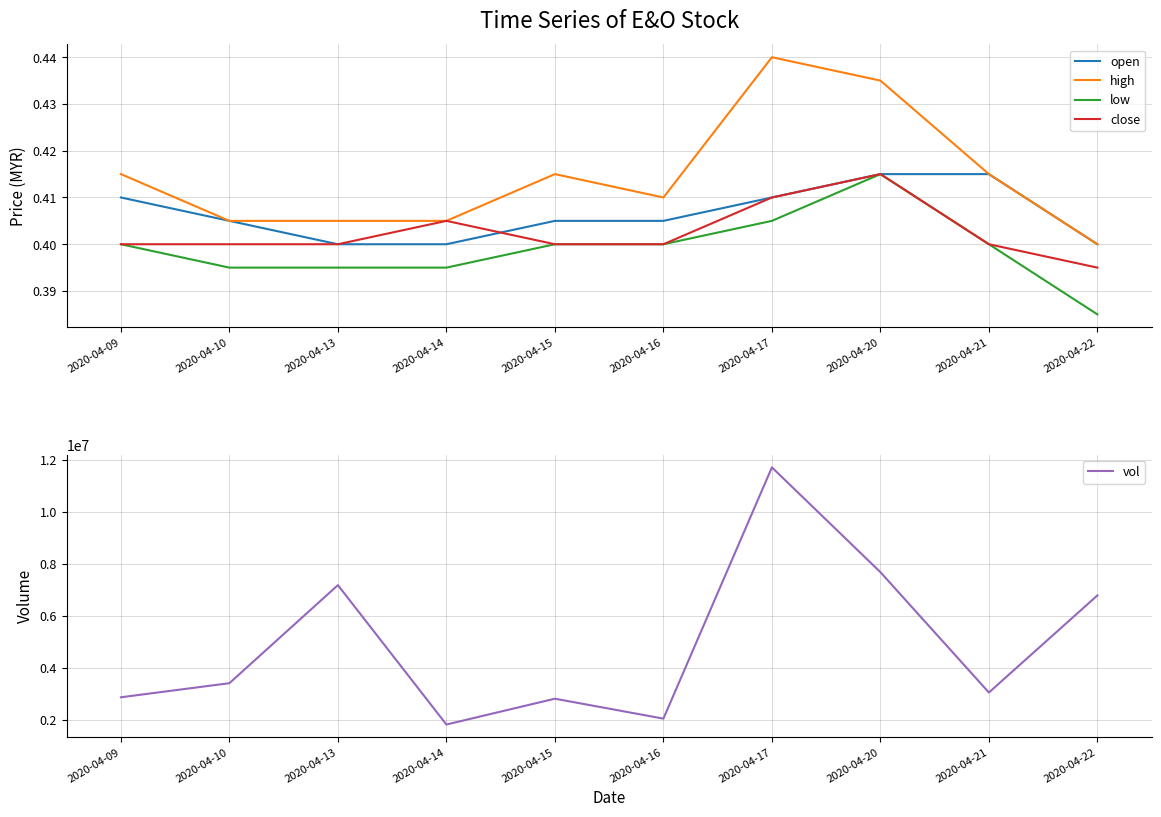

Which series has the widest spread of values?

vol